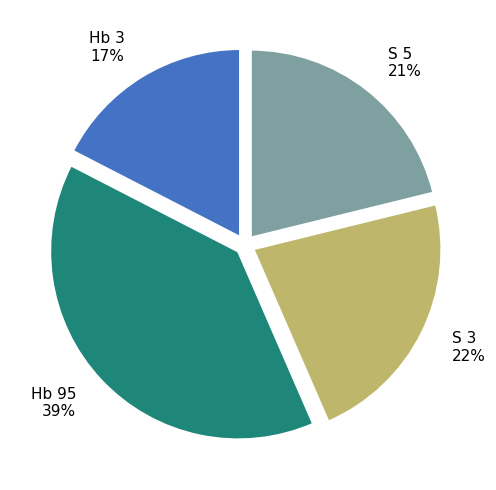

Which slice is the largest?

Hb 95